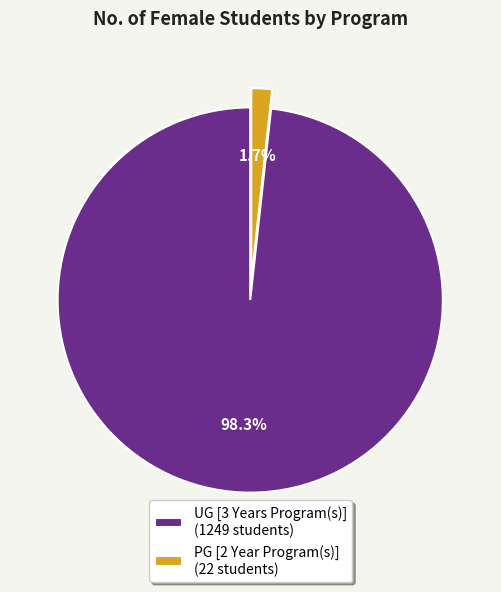

What is the majority slice?

UG [3 Years Program(s)]